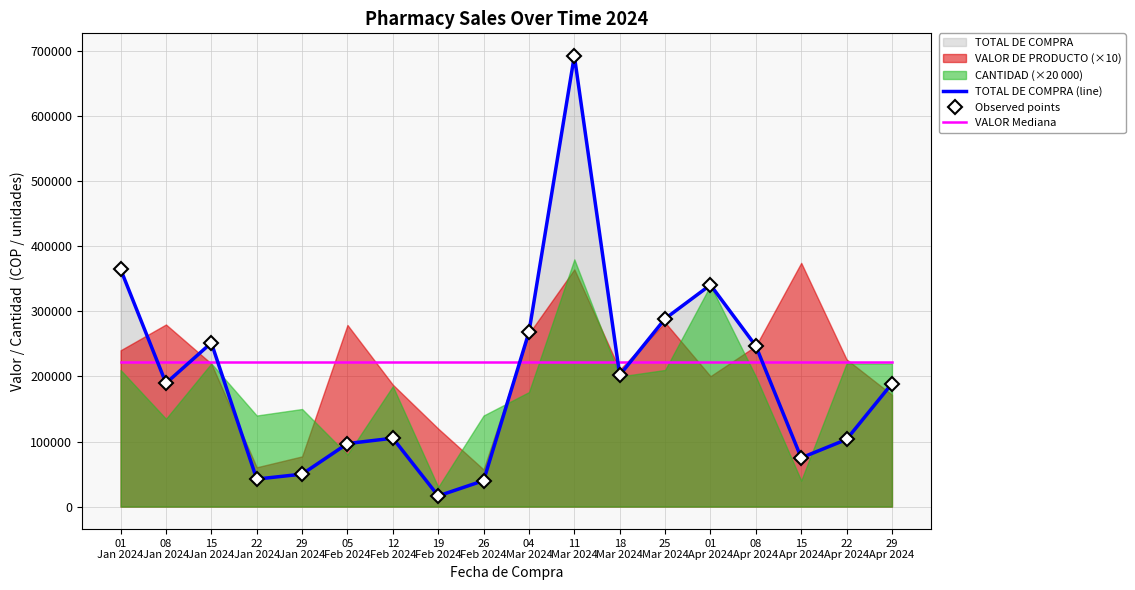

Which series has the widest spread of values?

TOTAL DE COMPRA (line)